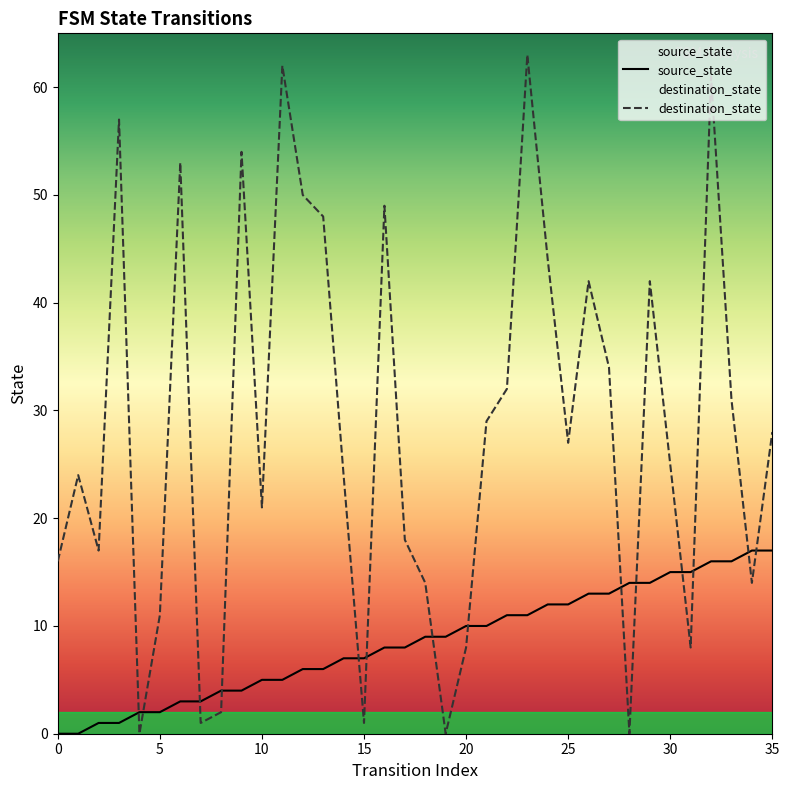

What is the difference between the second highest and second lowest values in the destination_state series?

62